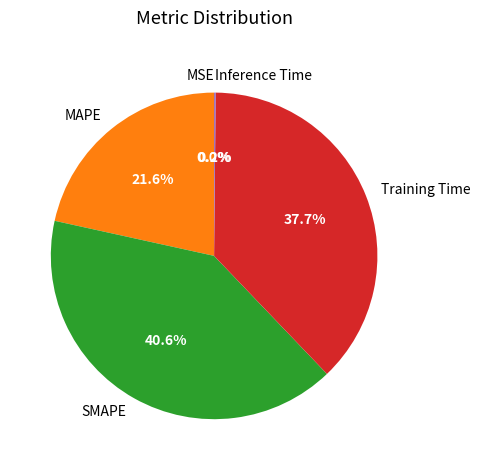

What is the largest slice in the pie chart?

SMAPE